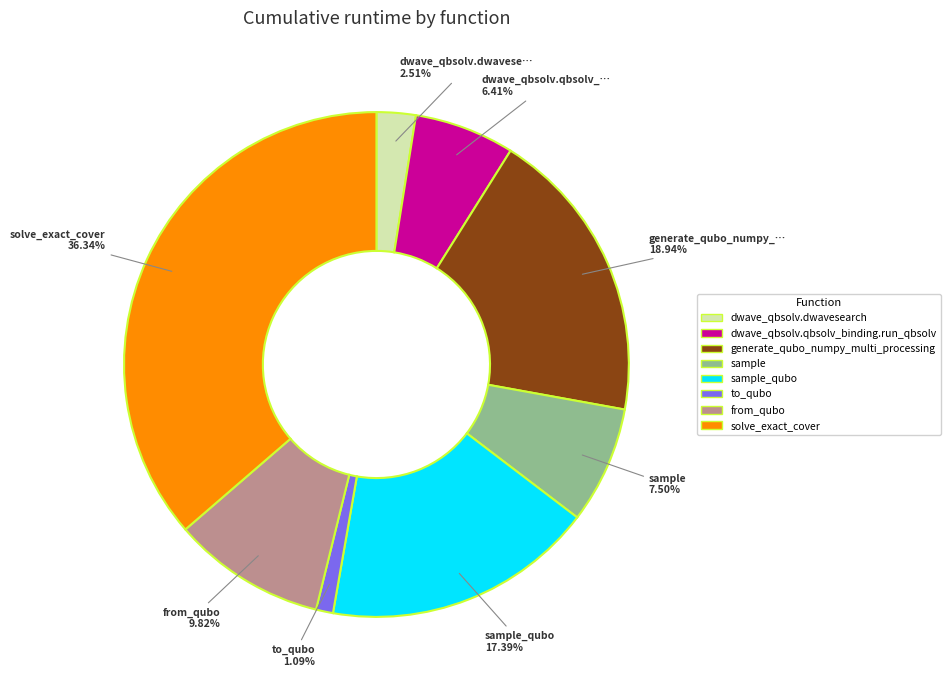

Is there any slice that represents more than half of the pie?

No